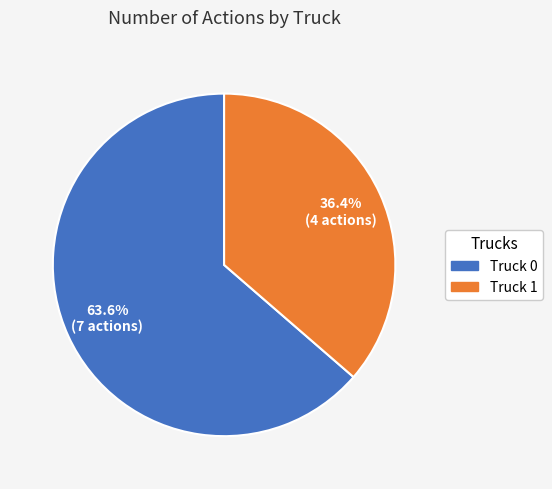

Rank the categories by value from lowest to highest.

Truck 1, Truck 0